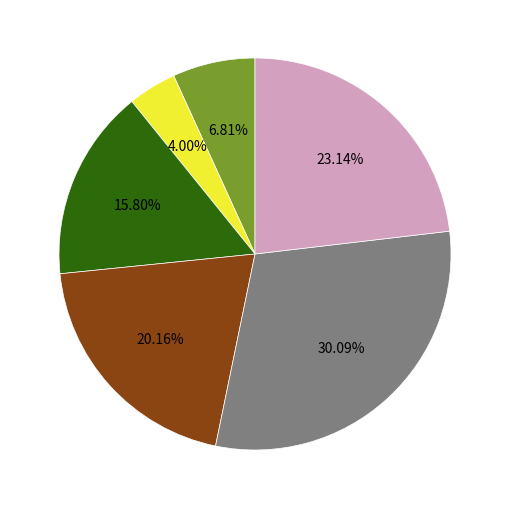

Is there a majority slice in this chart?

No